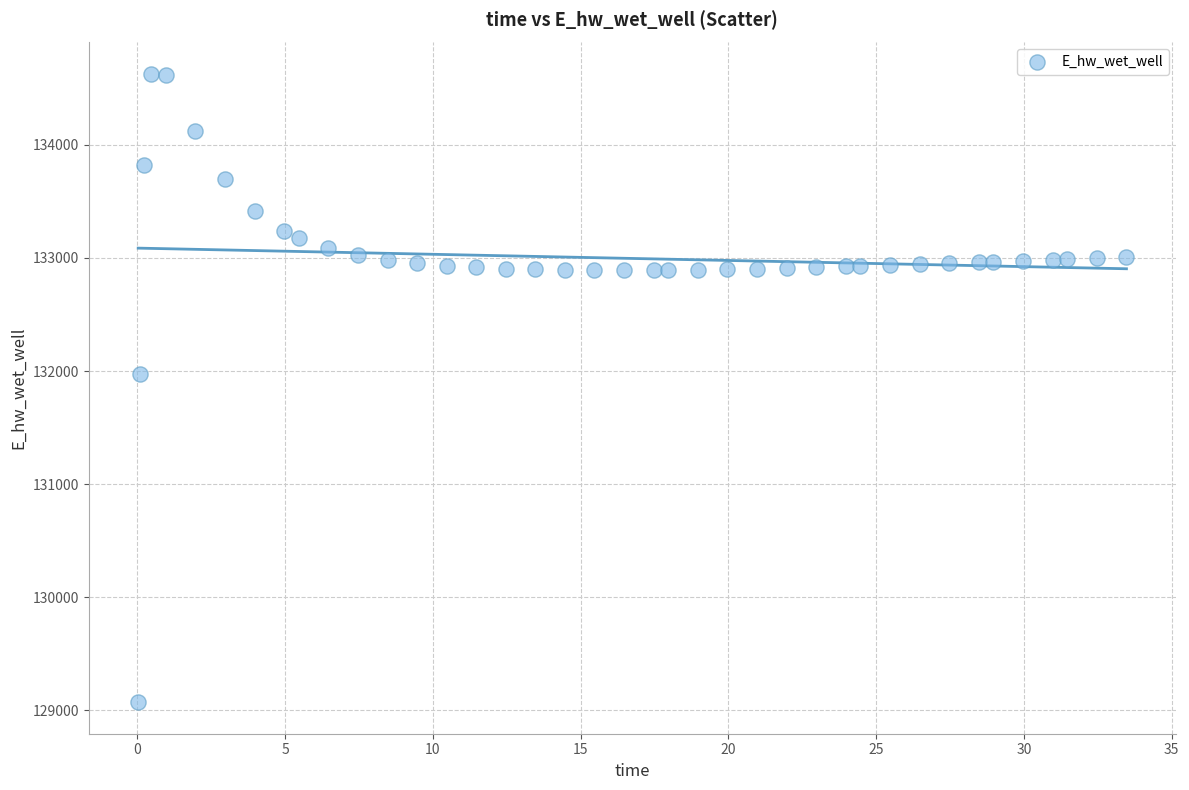

What is the range of X values (max minus min)?

33.4